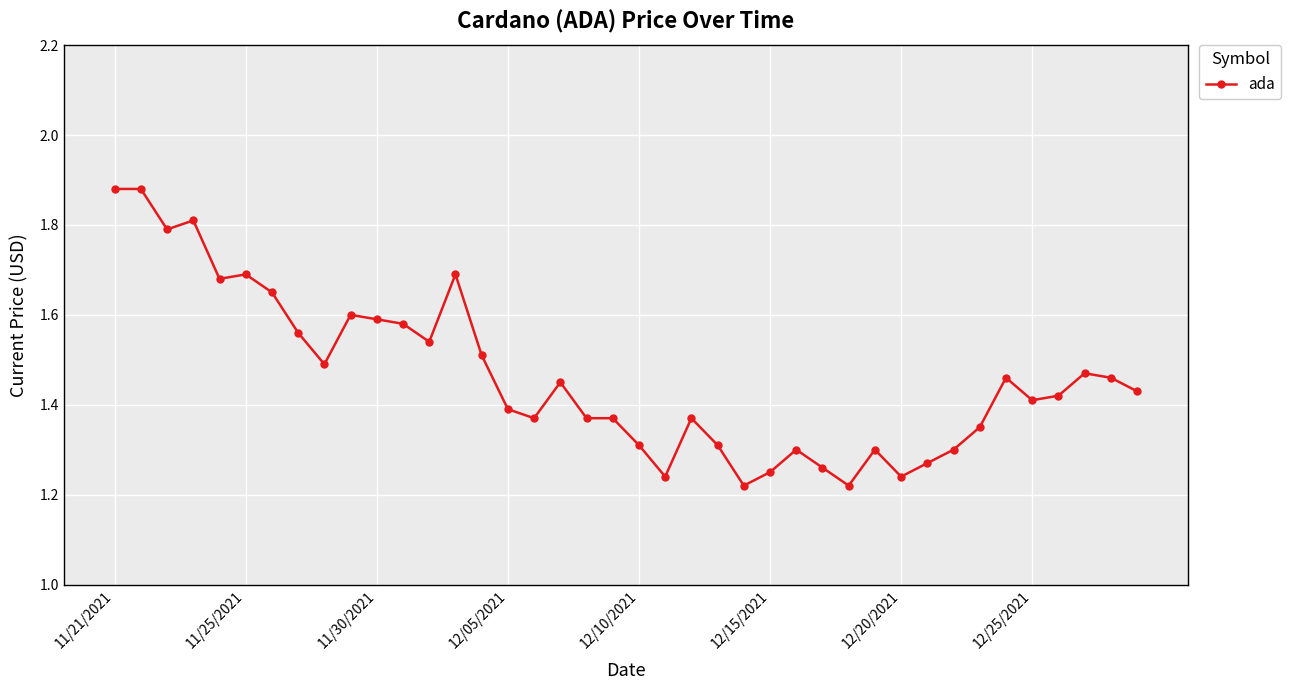

True or false: the data has more than 2 interior local peaks.

True